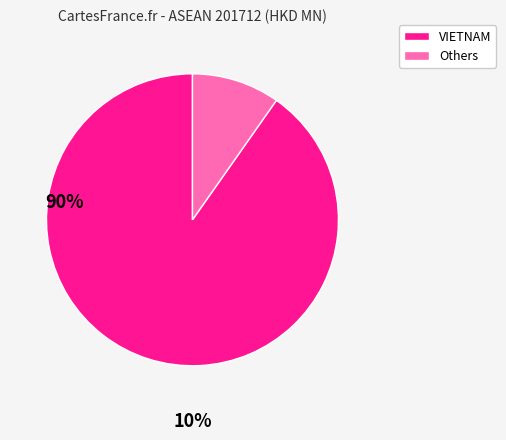

Is there a majority slice in this chart?

Yes